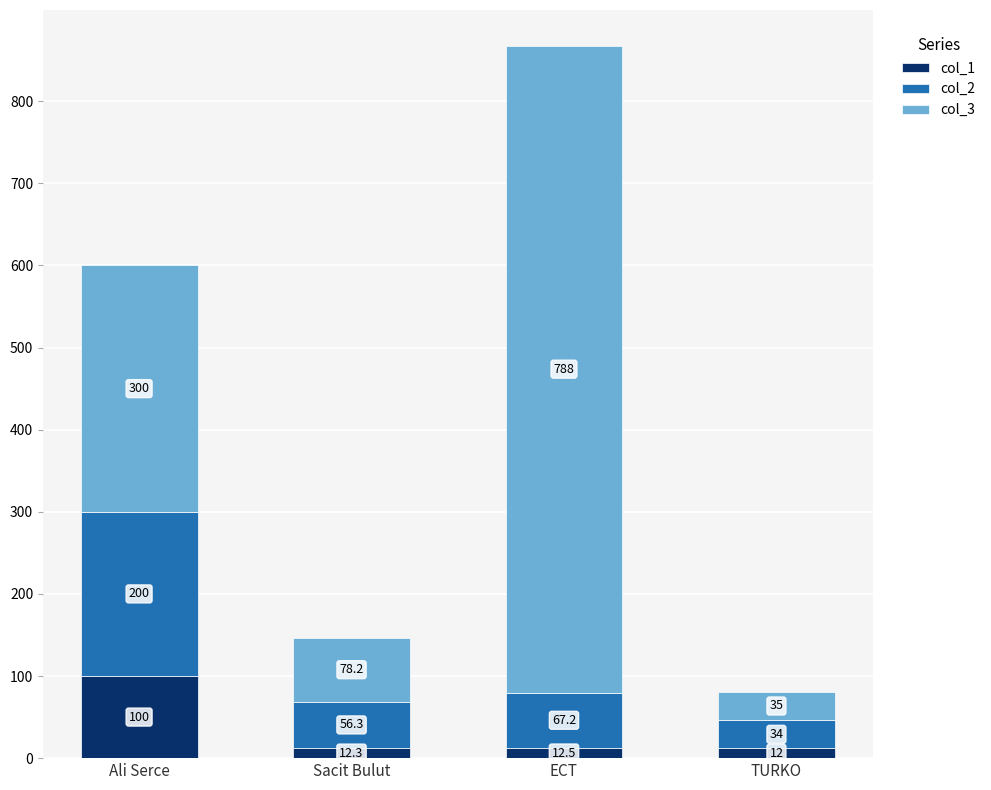

List the labels in order of col_1 value, largest first.

Ali Serce, ECT, Sacit Bulut, TURKO